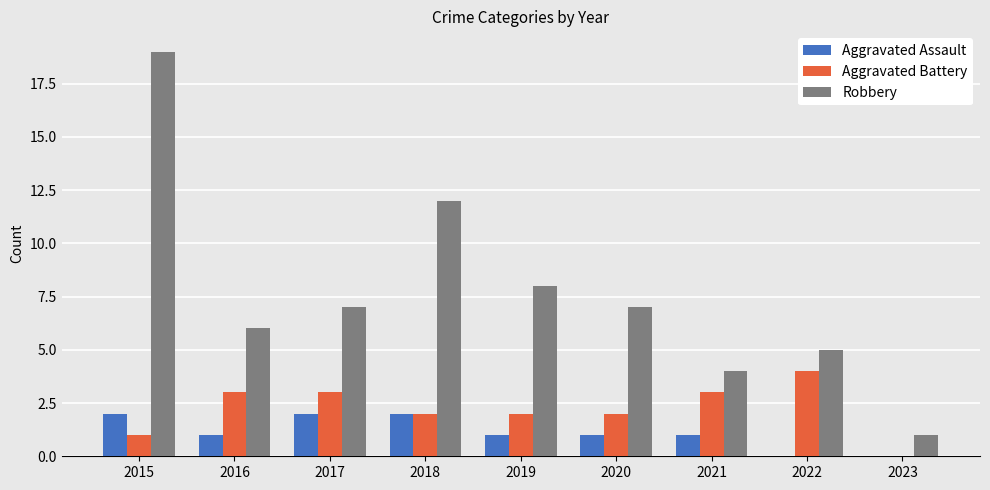

Which category has the highest value in the Robbery series?

2015